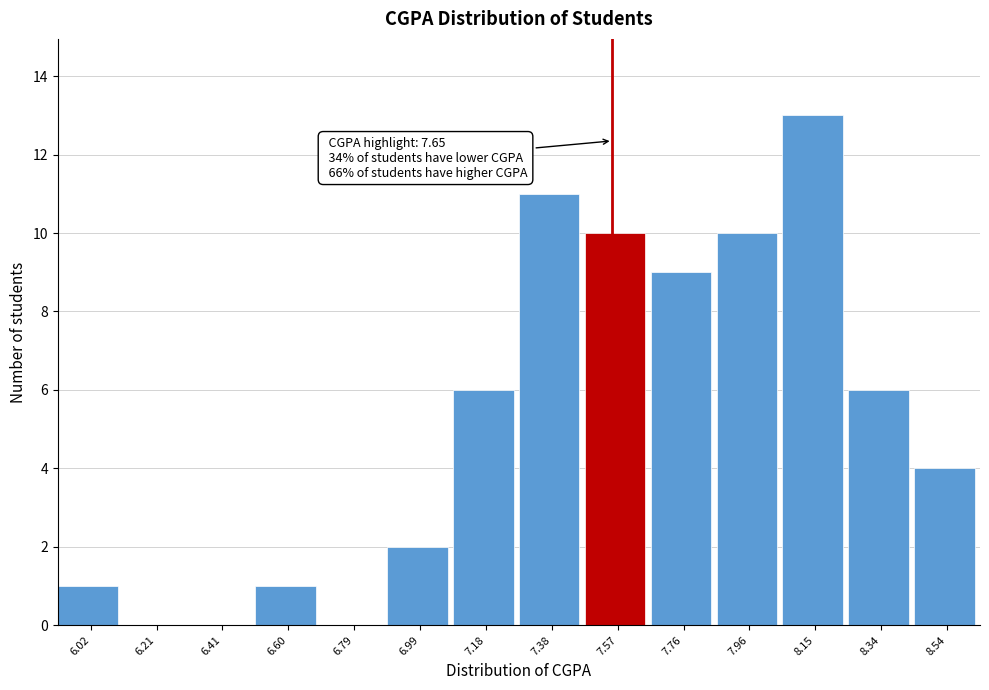

Reading left to right, list all the values displayed in this chart.

6.02=1	6.21=0	6.41=0	6.60=1	6.79=0	6.99=2	7.18=6	7.38=11	7.57=10	7.76=9	7.96=10	8.15=13	8.34=6	8.54=4